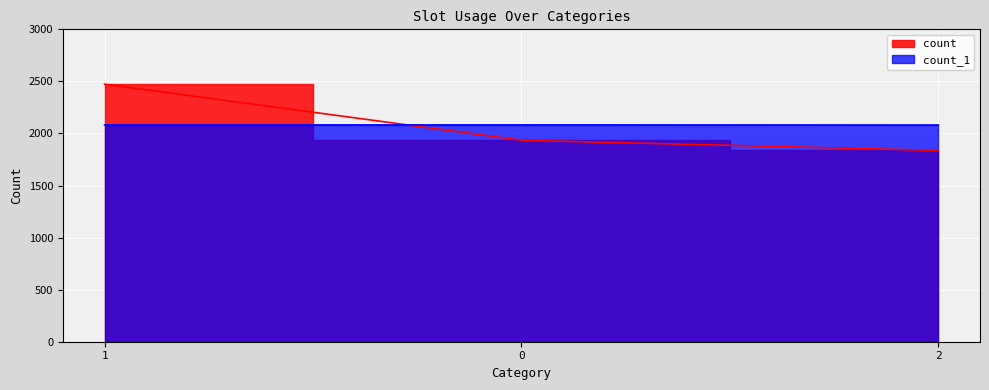

Which category has the highest value in the count series?

1